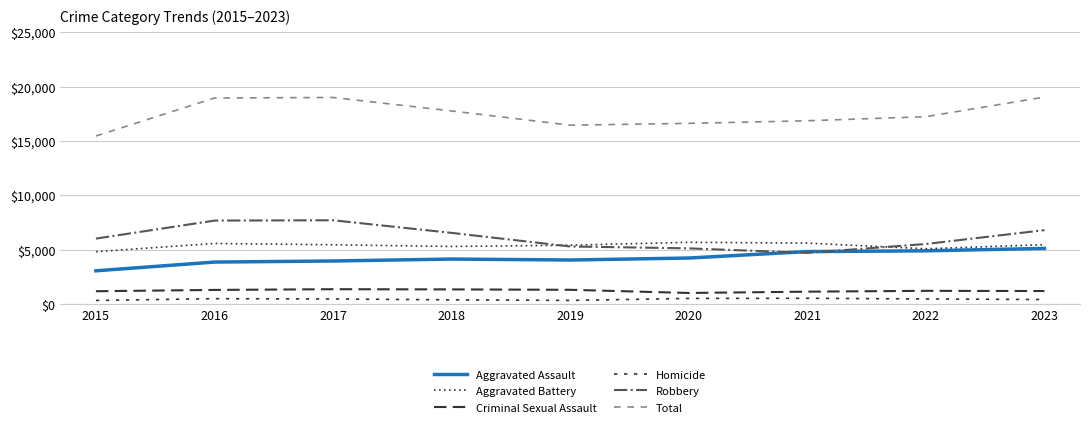

Rank the categories by Criminal Sexual Assault value from highest to lowest.

2017, 2018, 2019, 2016, 2022, 2023, 2015, 2021, 2020